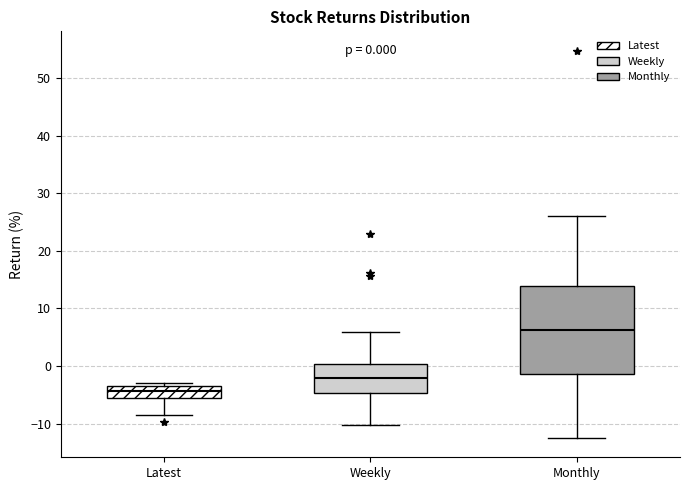

Comparing the boxes themselves (not the whiskers), which one is the tallest?

Monthly